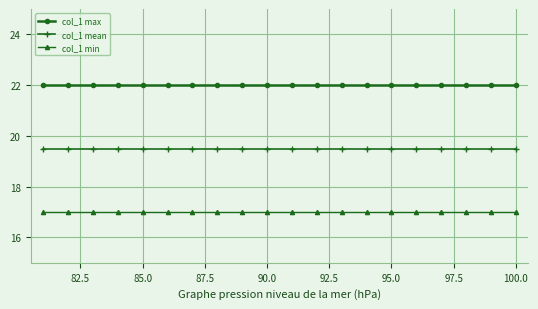

List the series in order of their overall mean, lowest first.

col_1 min, col_1 mean, col_1 max